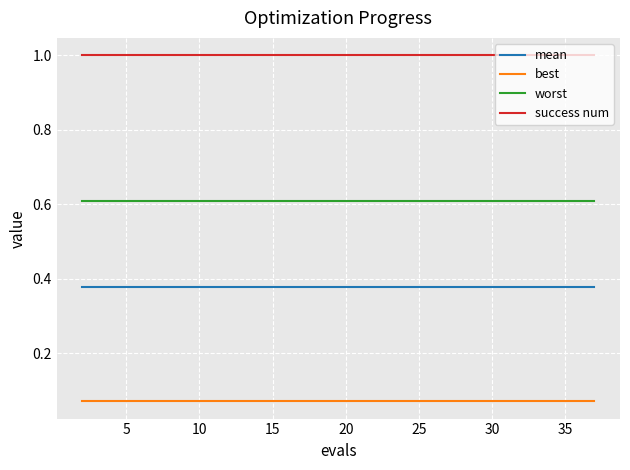

Rank the series by their maximum value, from lowest to highest.

best, mean, worst, success num